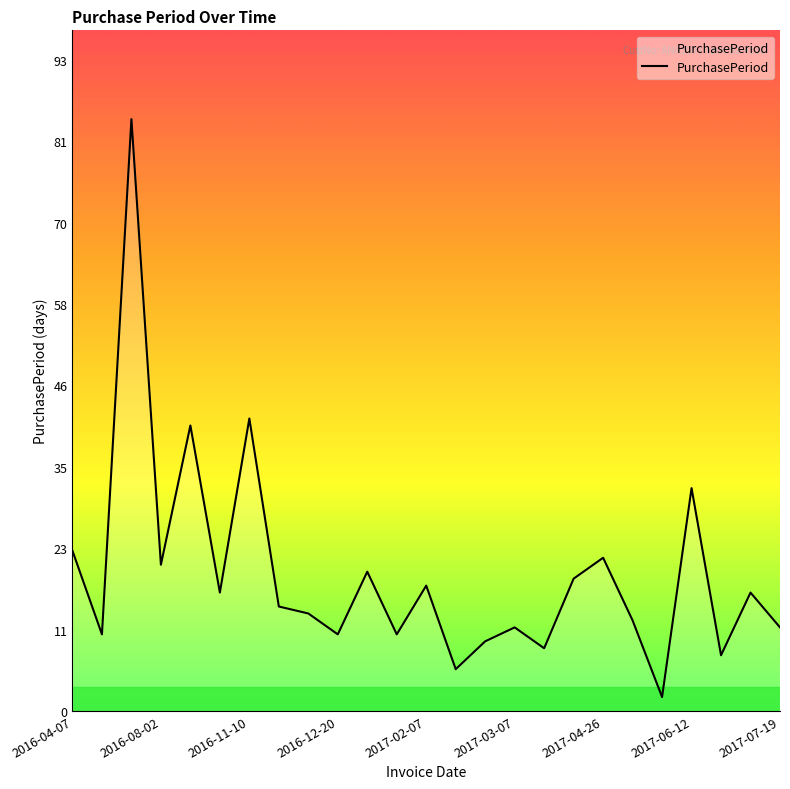

What is the difference between the maximum and minimum values?

83